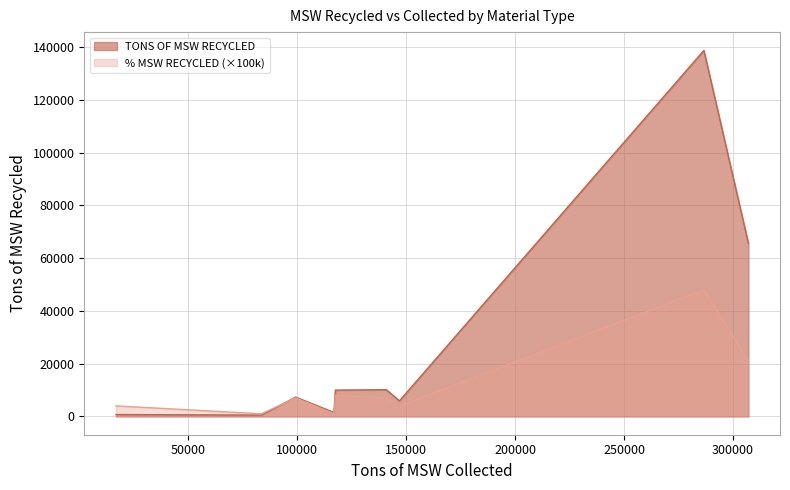

What is the value of the TONS OF MSW RECYCLED point at the 1st from the left?

500.0